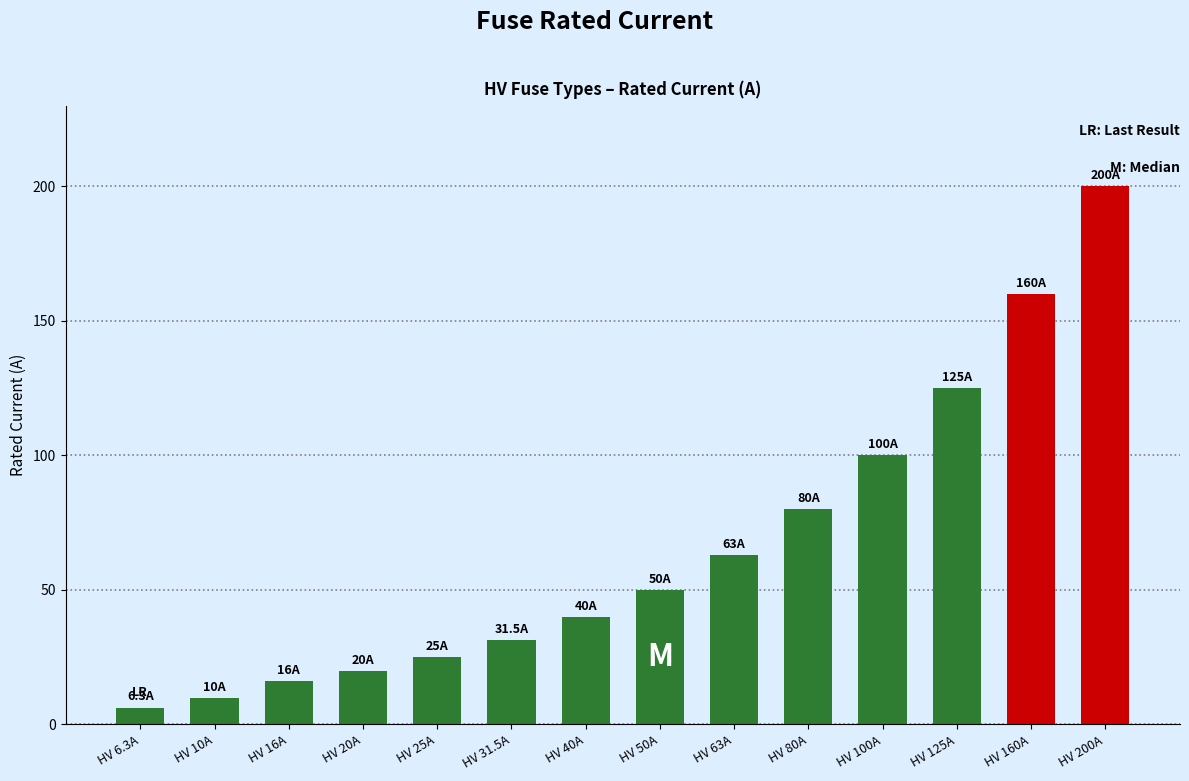

What position from the left is HV 31.5A?

6